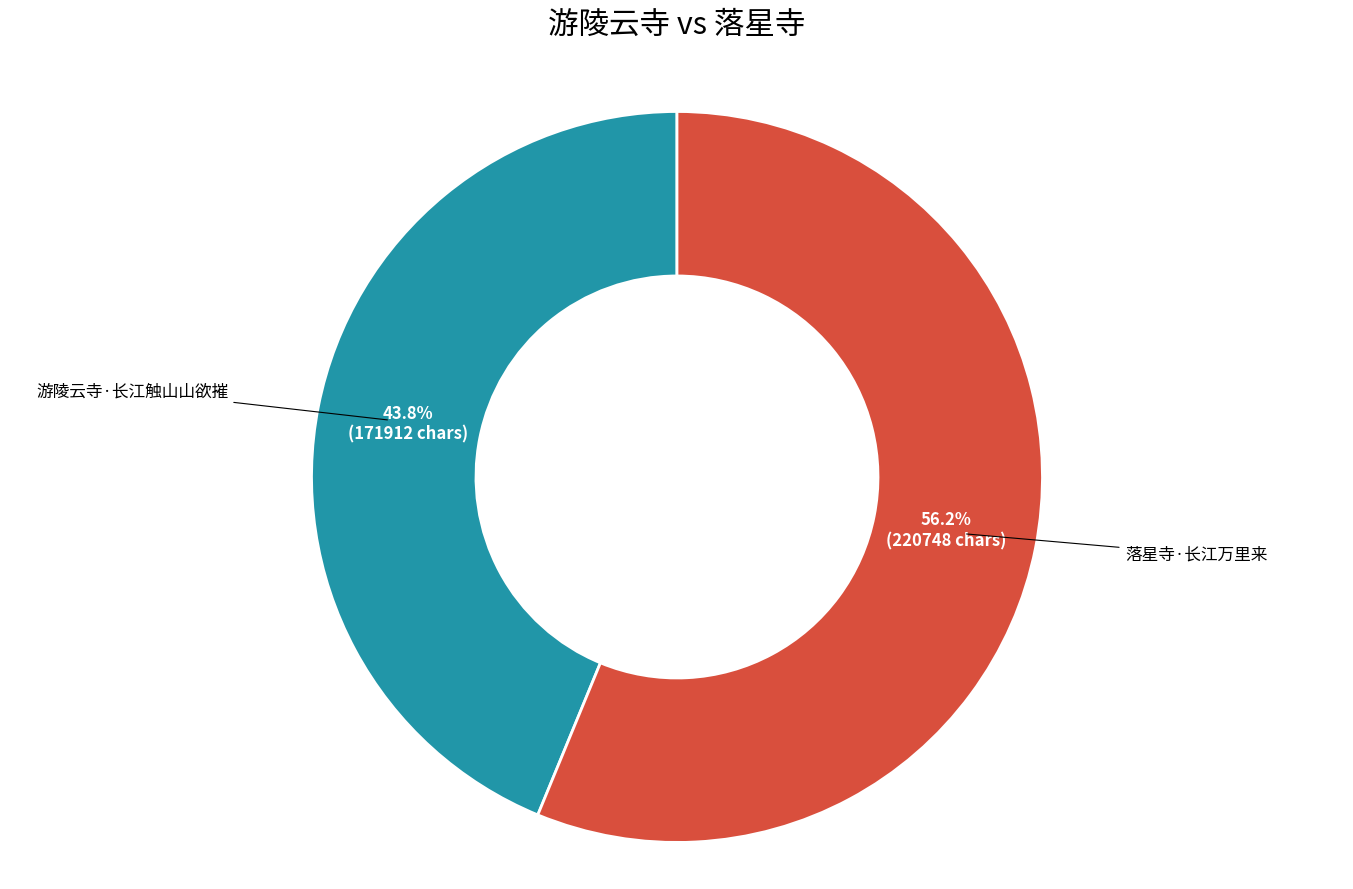

To the nearest percent, what percentage of the pie is 游陵云寺·长江触山山欲摧?

44%